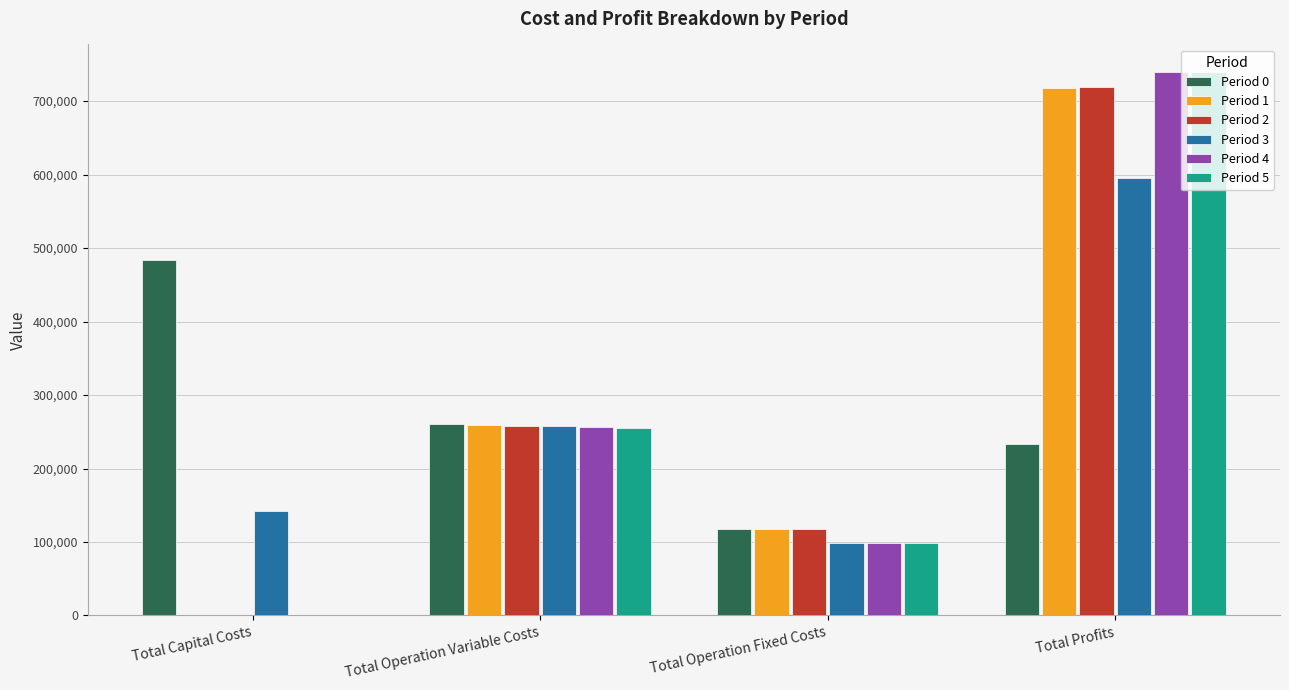

What is the spread (max minus min) of values at Total Operation Variable Costs?

5134.1